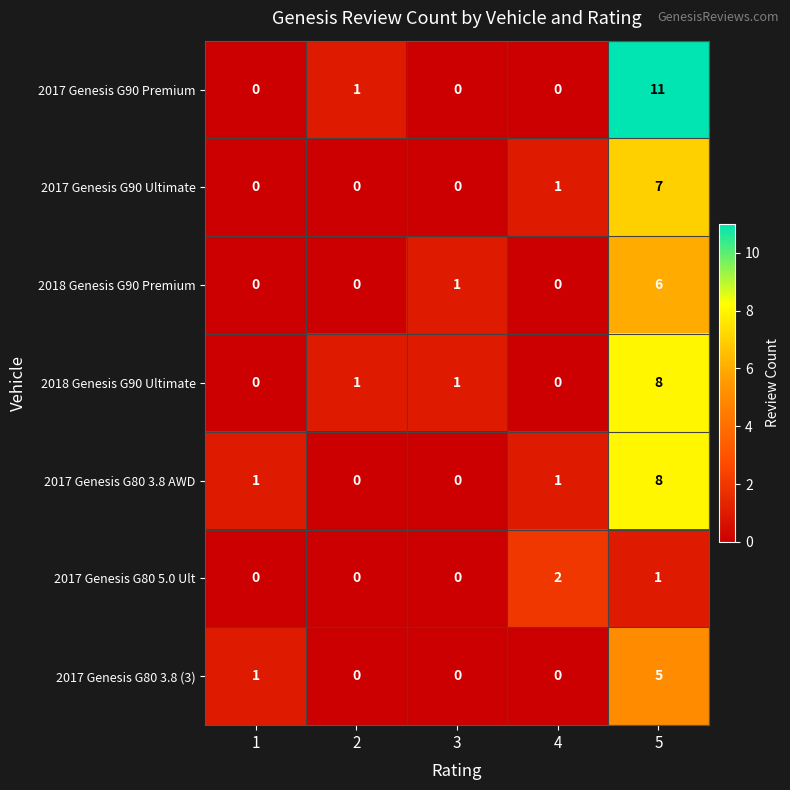

At which label does 2017 Genesis G80 3.8 AWD reach its peak?

5